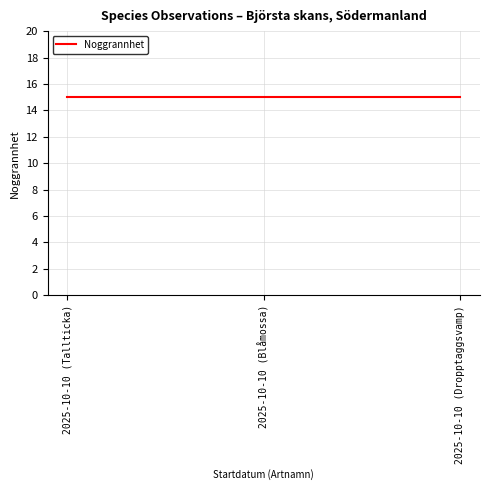

What is the minimum value shown in the chart?

15